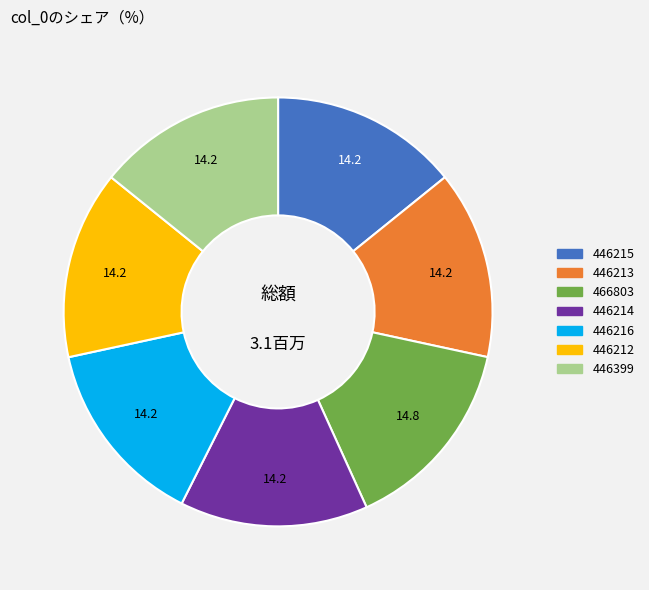

Between 446214 and 466803, which is larger?

466803